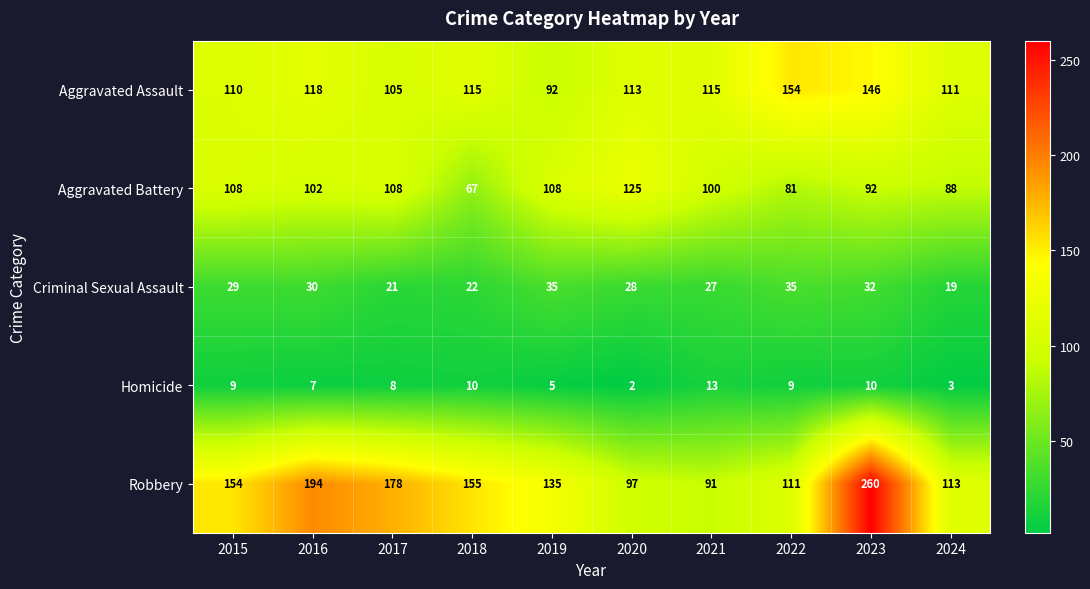

List the series in order of their peak value, highest first.

Robbery, Aggravated Assault, Aggravated Battery, Criminal Sexual Assault, Homicide